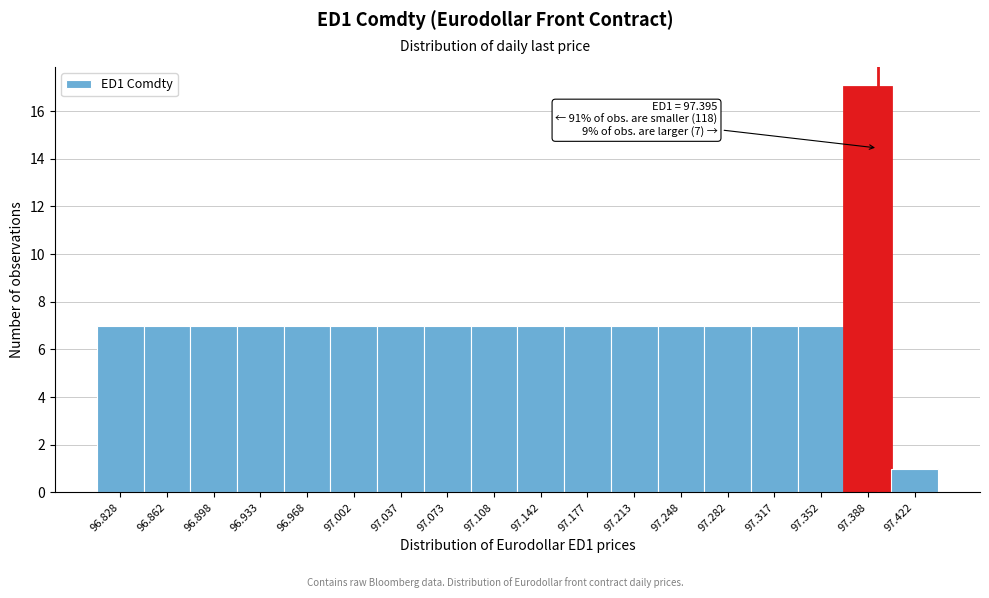

Which range on the x-axis has the tallest bar?

97.370 to 97.405